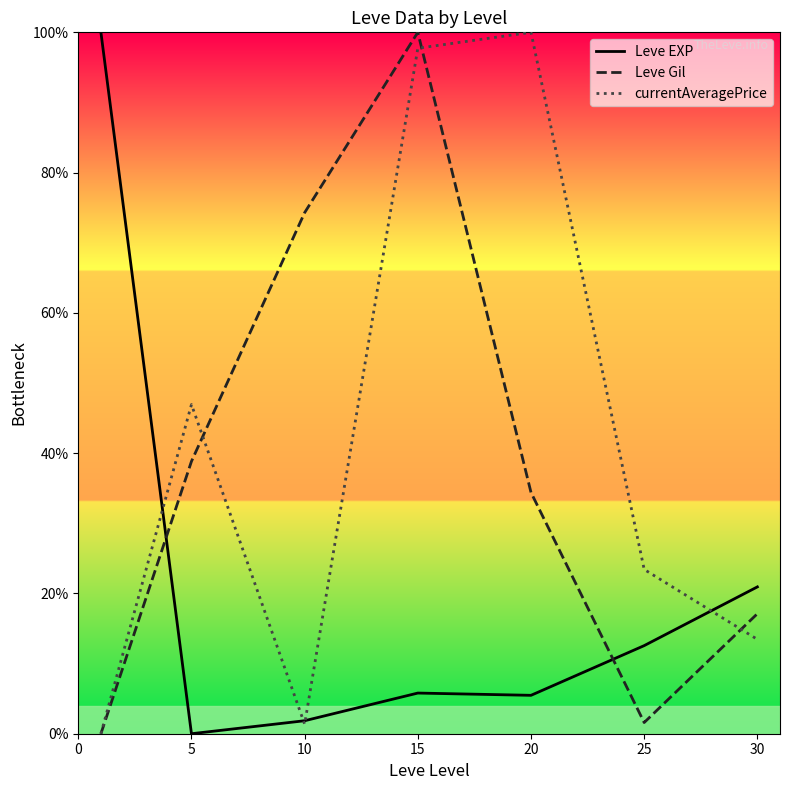

What is the greatest value displayed?

100.0